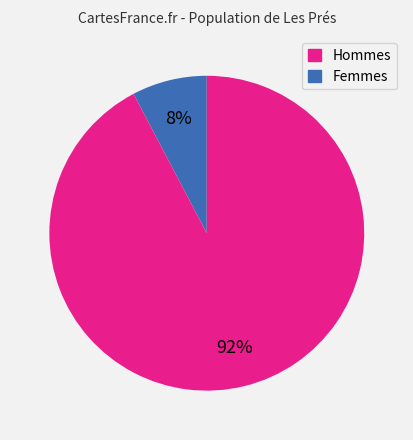

Is there any slice that represents more than half of the pie?

Yes